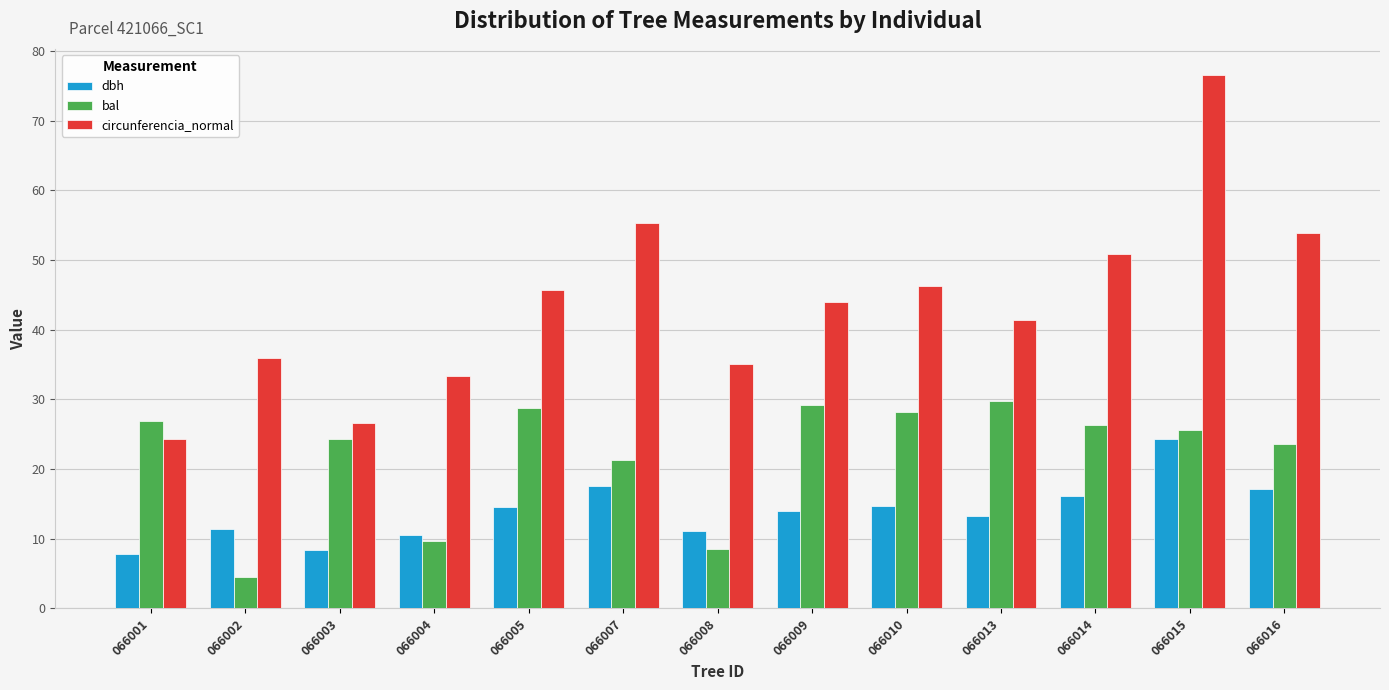

Rank the series by their average value, from lowest to highest.

dbh, bal, circunferencia_normal